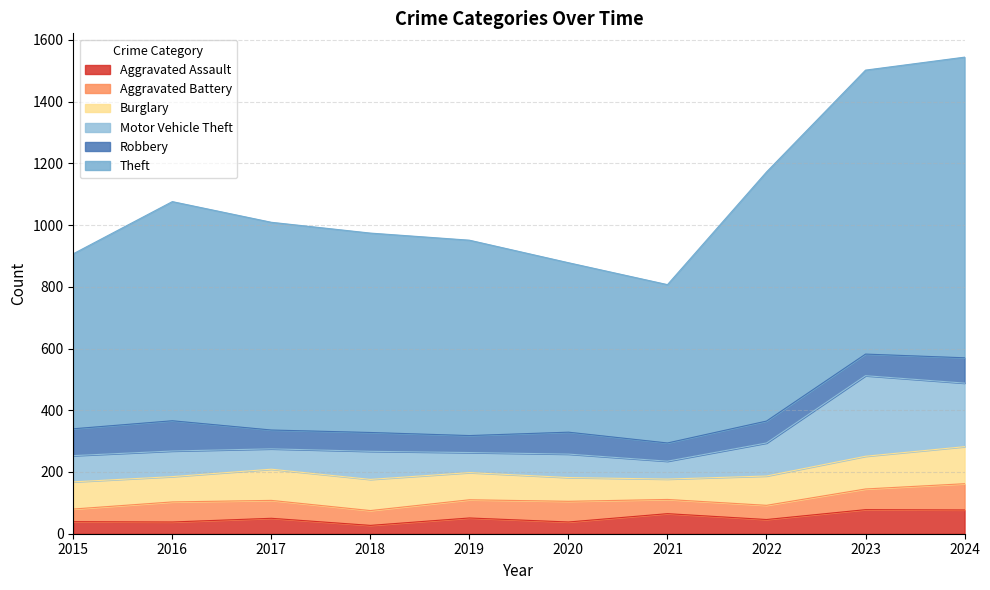

Which has a higher value, 2016 or 2023?

2023